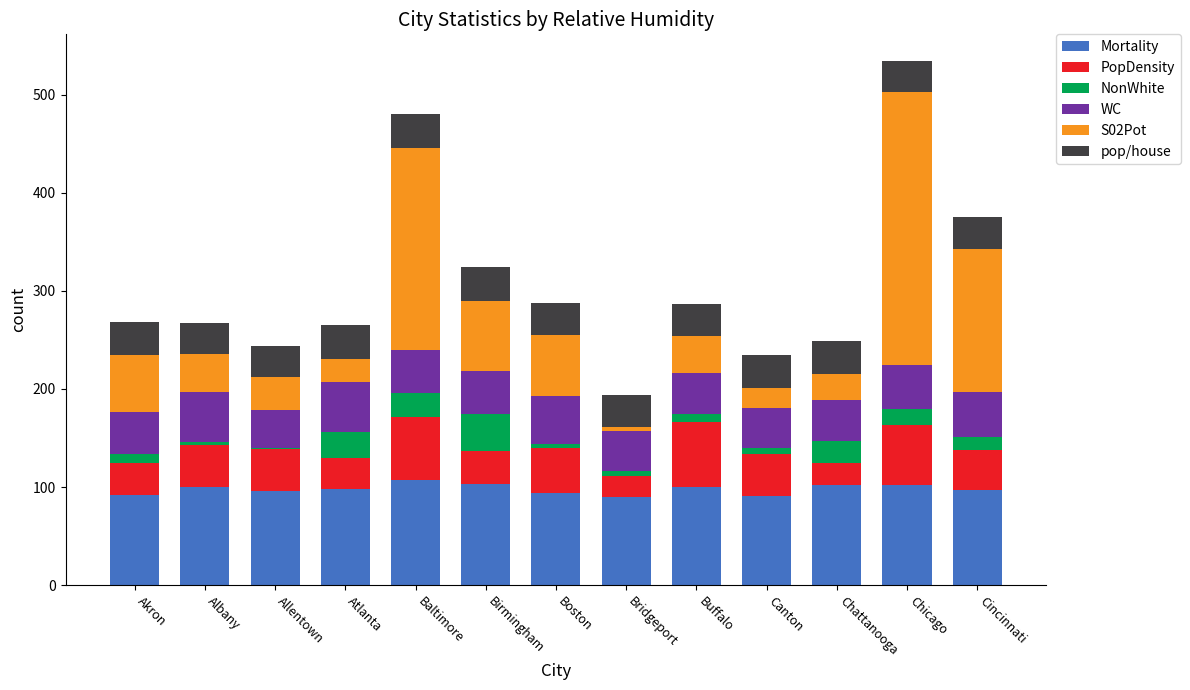

True or false: Mortality has a value of 179.3 at Chattanooga.

False